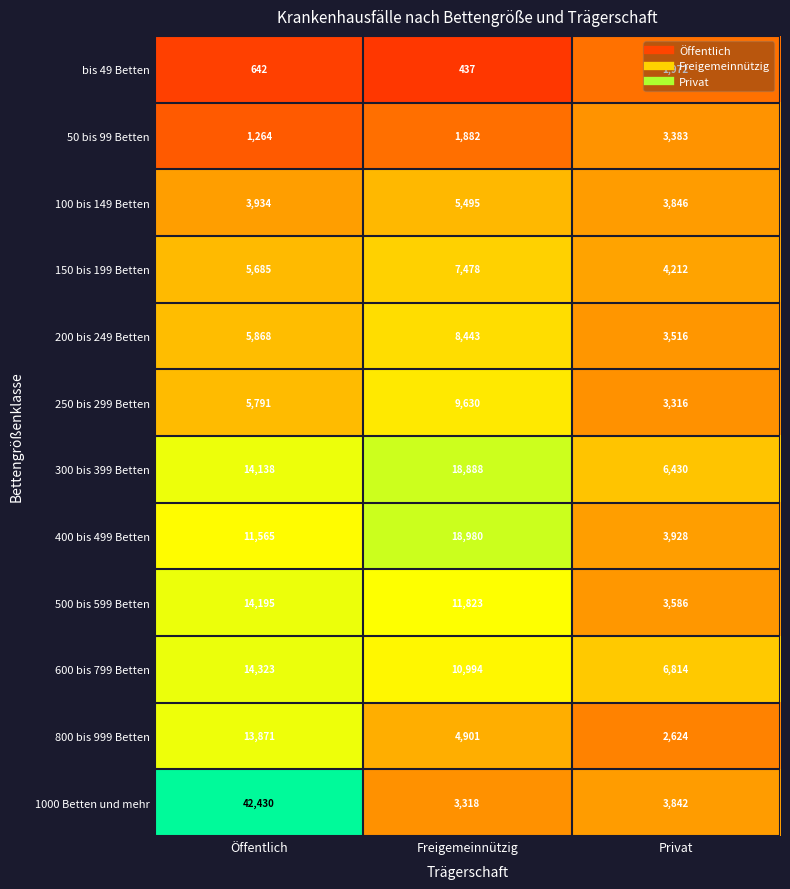

Is it true that 1000 Betten und mehr equals 4344 at Freigemeinnützig?

False